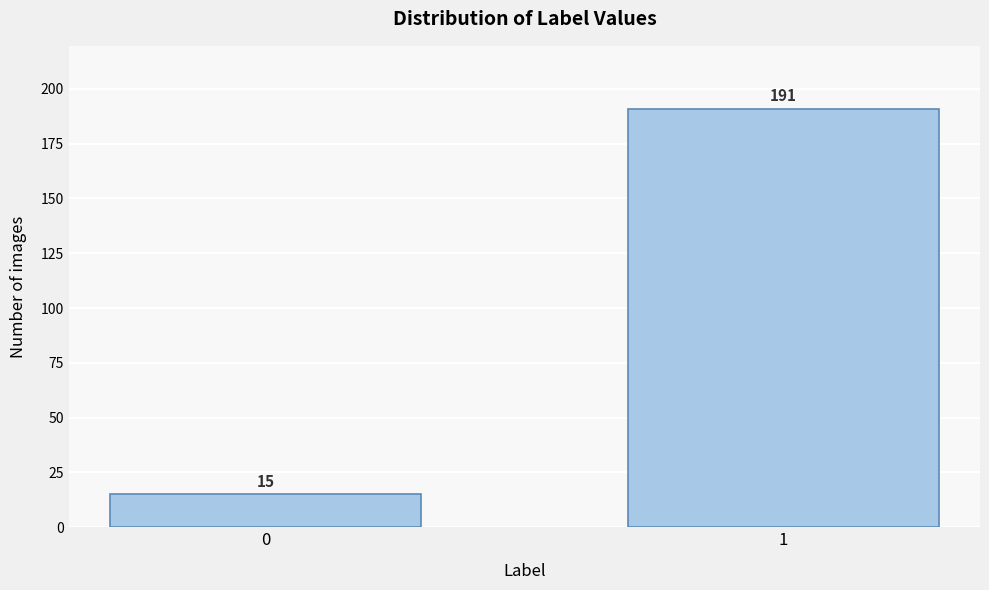

Reading left to right, extract all data points from this chart.

0=15	1=191